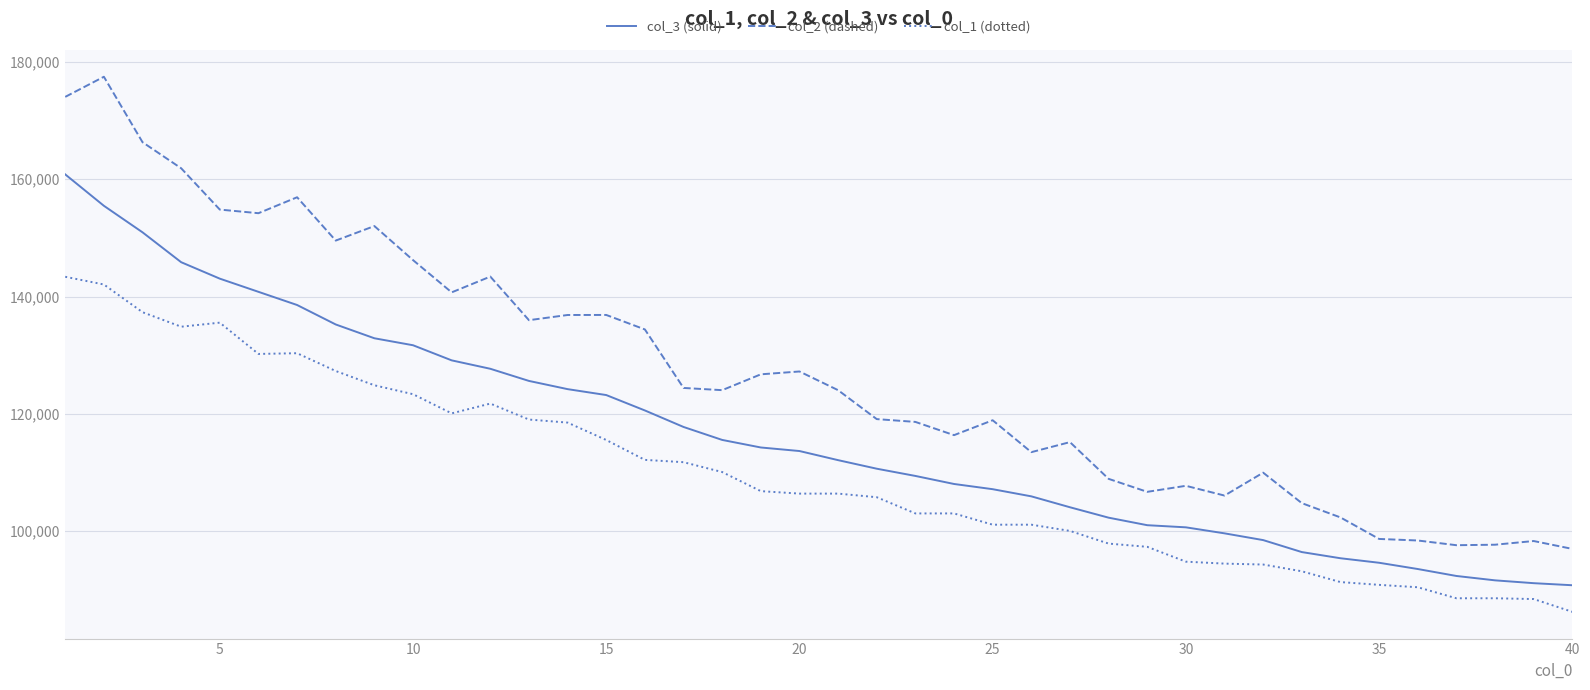

What is the sum of all col_1 (dotted) values?

4388026